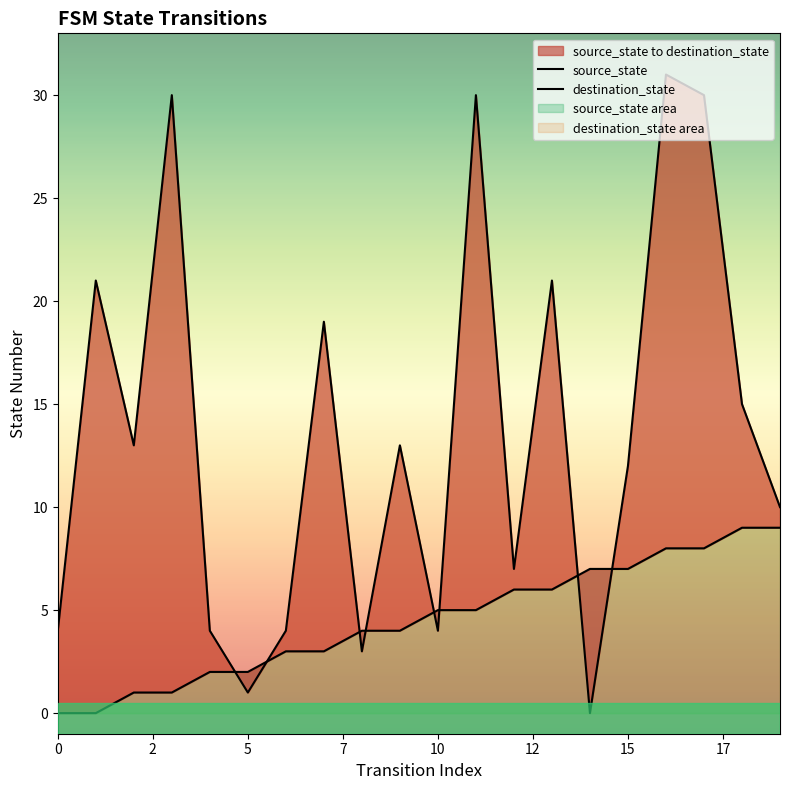

Does the chart have visible grid lines?

No